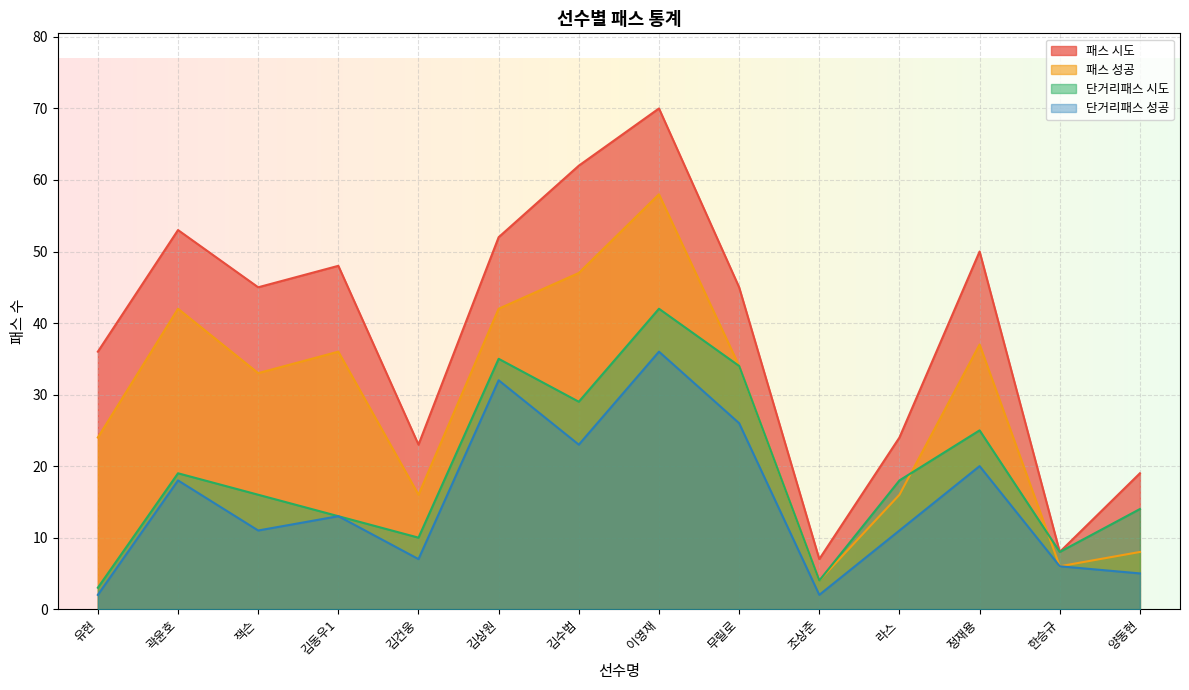

The 패스 시도 series shows 29 at 무릴로. True or false?

False